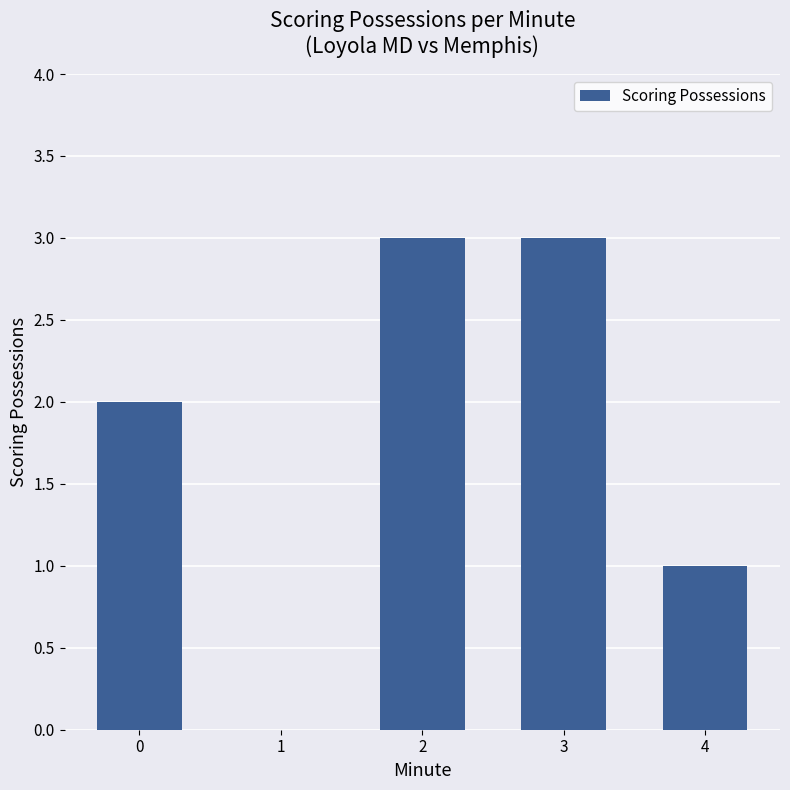

How many distinct data groups are displayed?

1